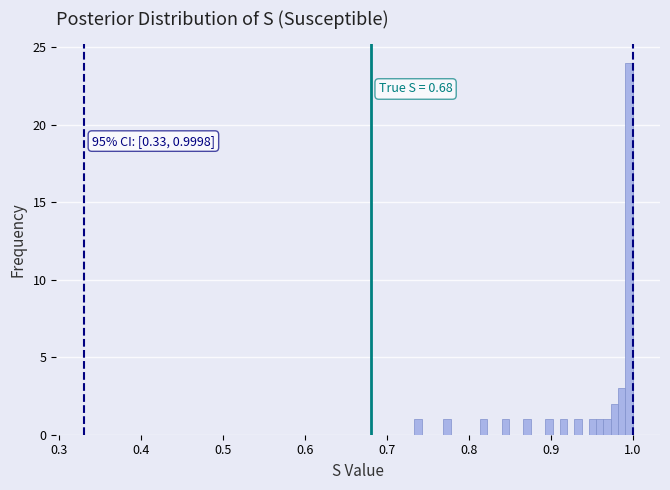

Read against the x-axis, roughly where is the centre of the tallest bar?

1.00